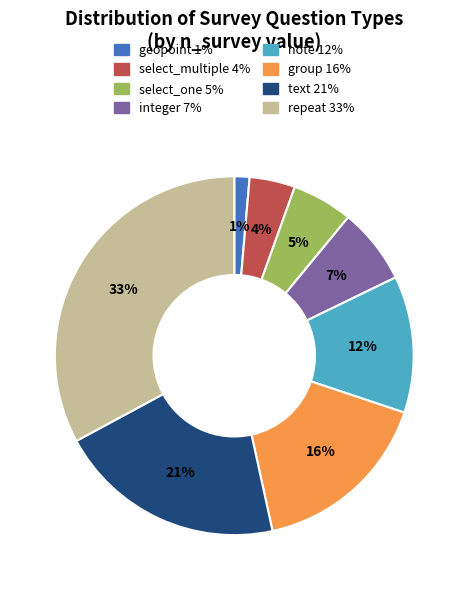

To the nearest percent, what is the difference between the largest and smallest slice percentages?

32%